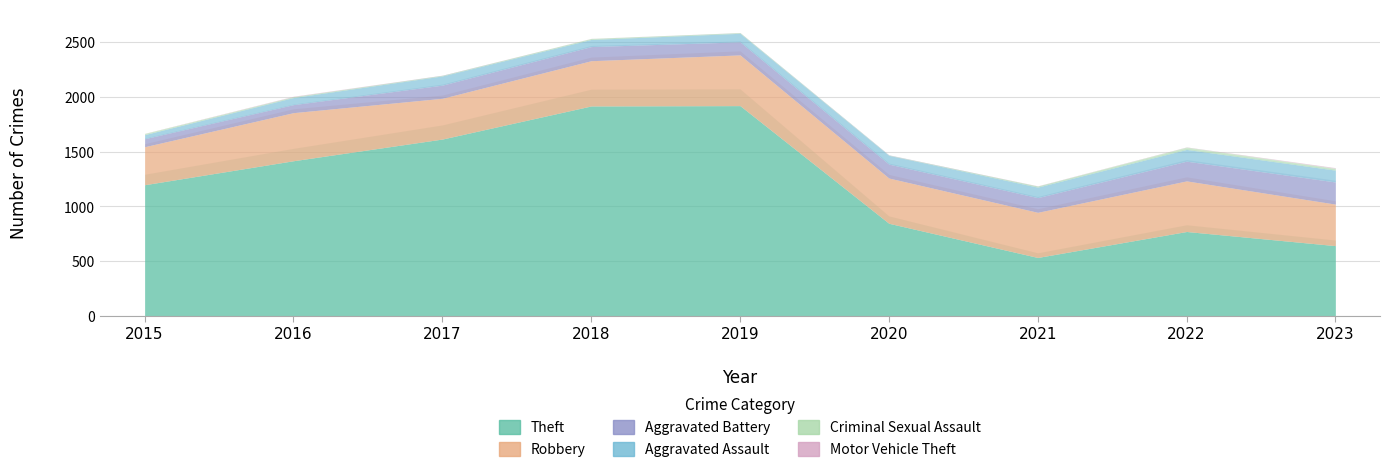

What is the value of the Aggravated Assault point at the 6th from the left?

80